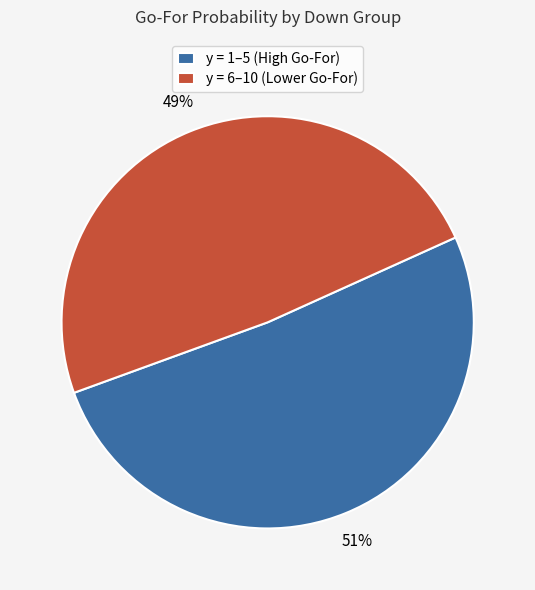

Approximately how many times larger is the value at y = 1–5 (High Go-For) compared to y = 6–10 (Lower Go-For)?

1.0